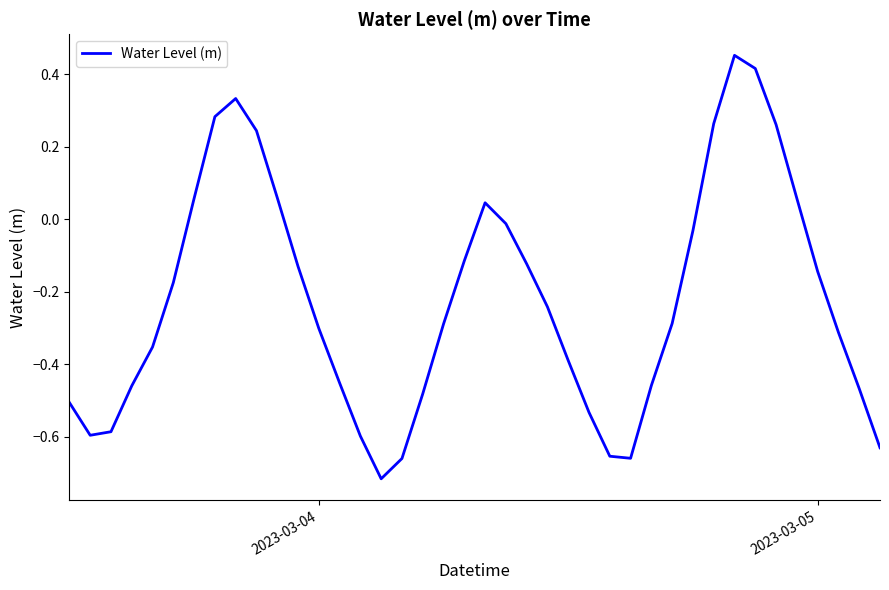

Reading left to right, extract all data points from this chart.

-0.5	-0.6	-0.6	-0.5	-0.4	-0.2	0.1	0.3	0.3	0.2	0.1	-0.1	-0.3	-0.5	-0.6	-0.7	-0.7	-0.5	-0.3	-0.1	0.0	-0.0	-0.1	-0.2	-0.4	-0.5	-0.7	-0.7	-0.5	-0.3	-0.0	0.3	0.5	0.4	0.3	0.1	-0.1	-0.3	-0.5	-0.6